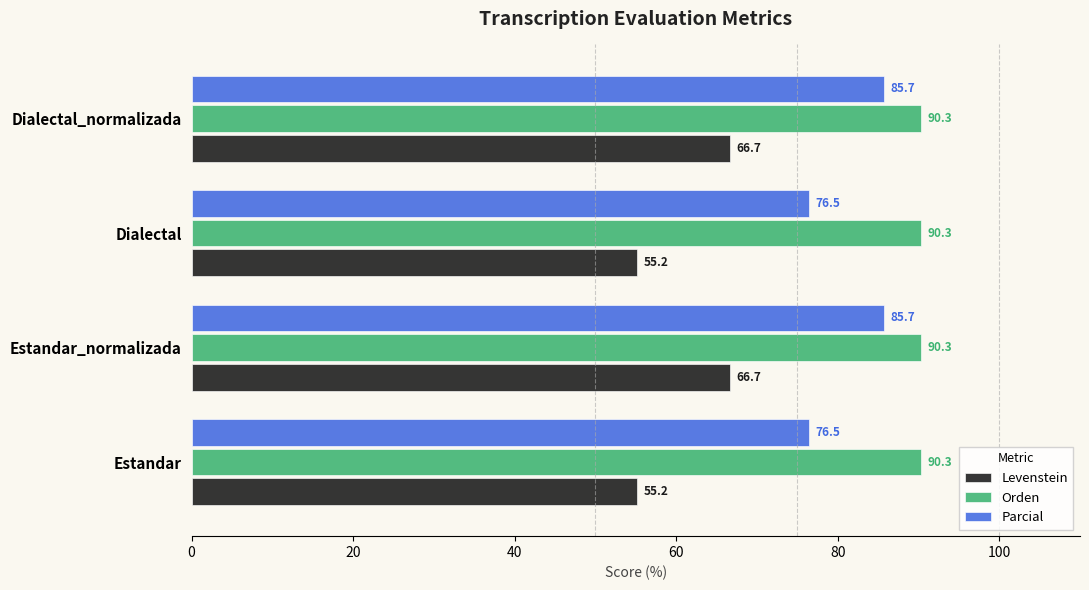

What value does the Orden series have at Dialectal?

90.3